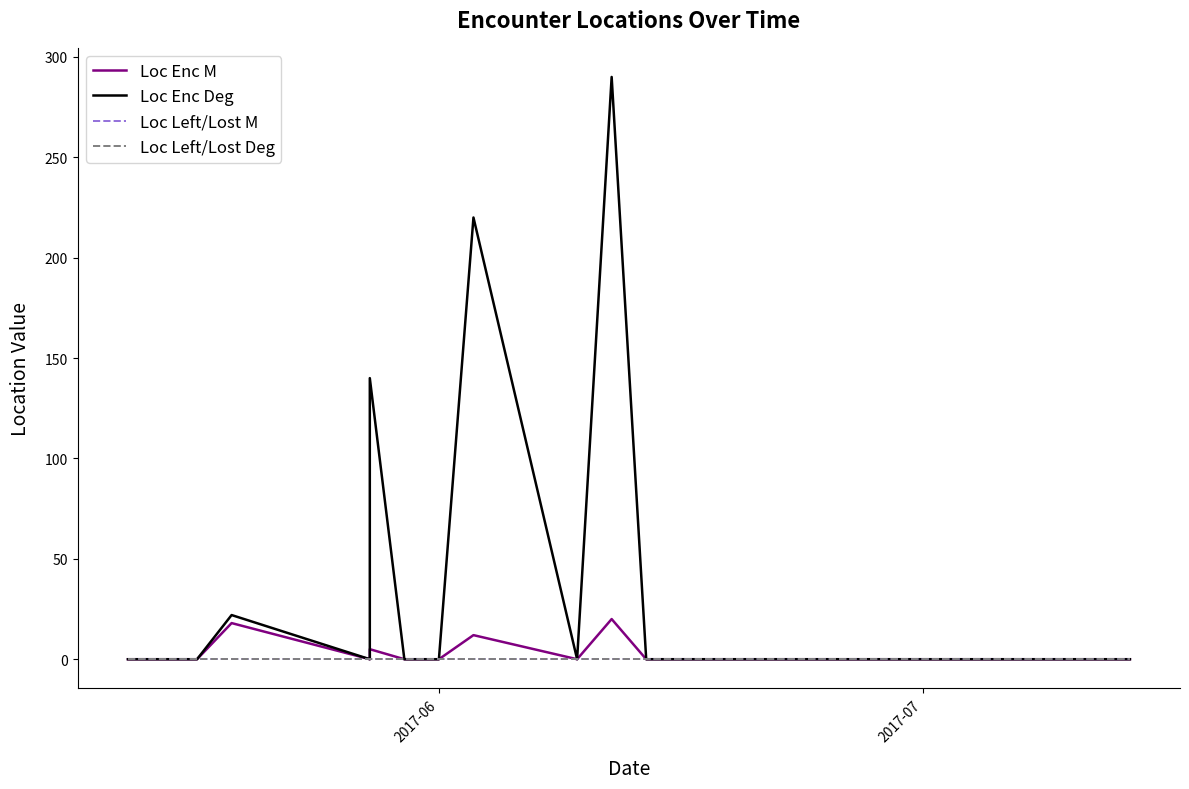

At which label is Loc Left/Lost M closest to 0?

2017-06